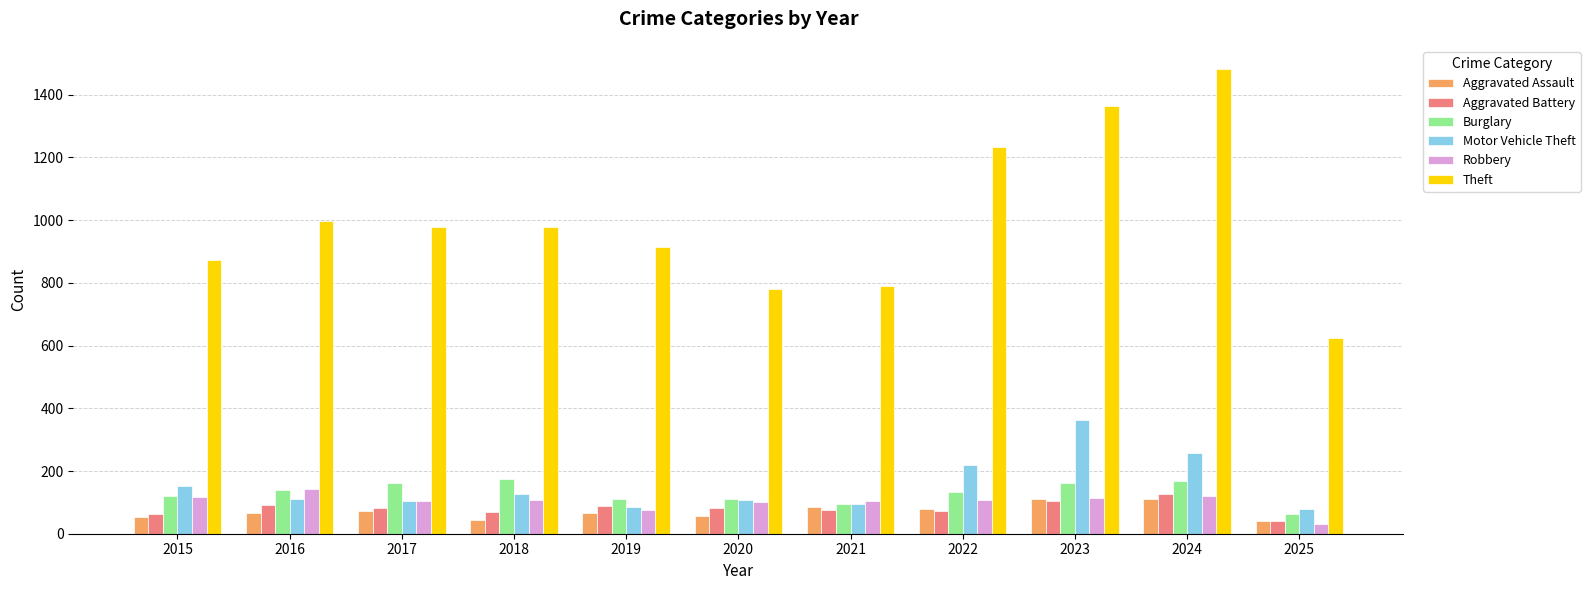

Is it true that Aggravated Battery equals 23 at 2016?

False